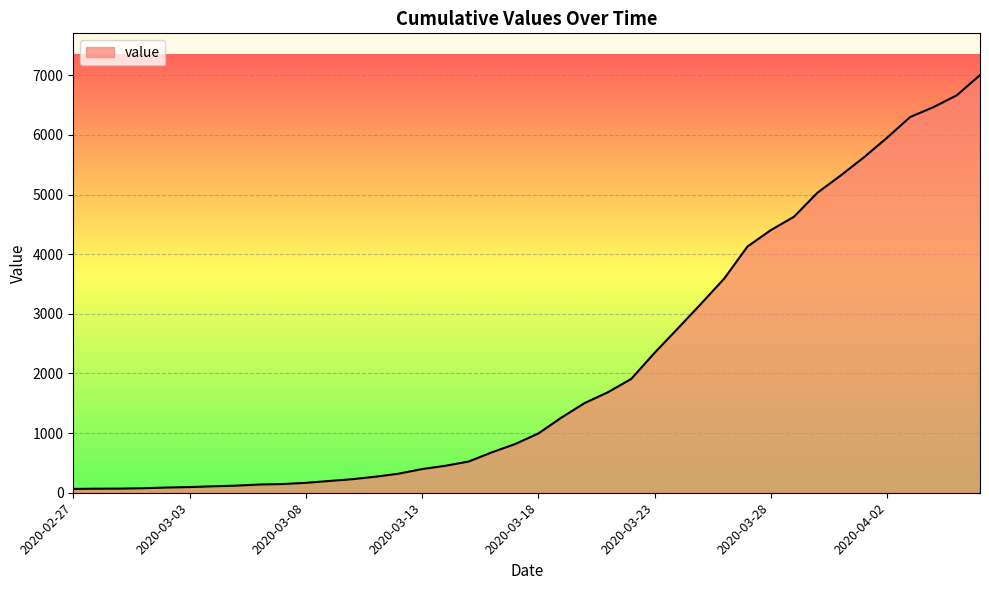

What is the maximum value shown in the chart?

7003